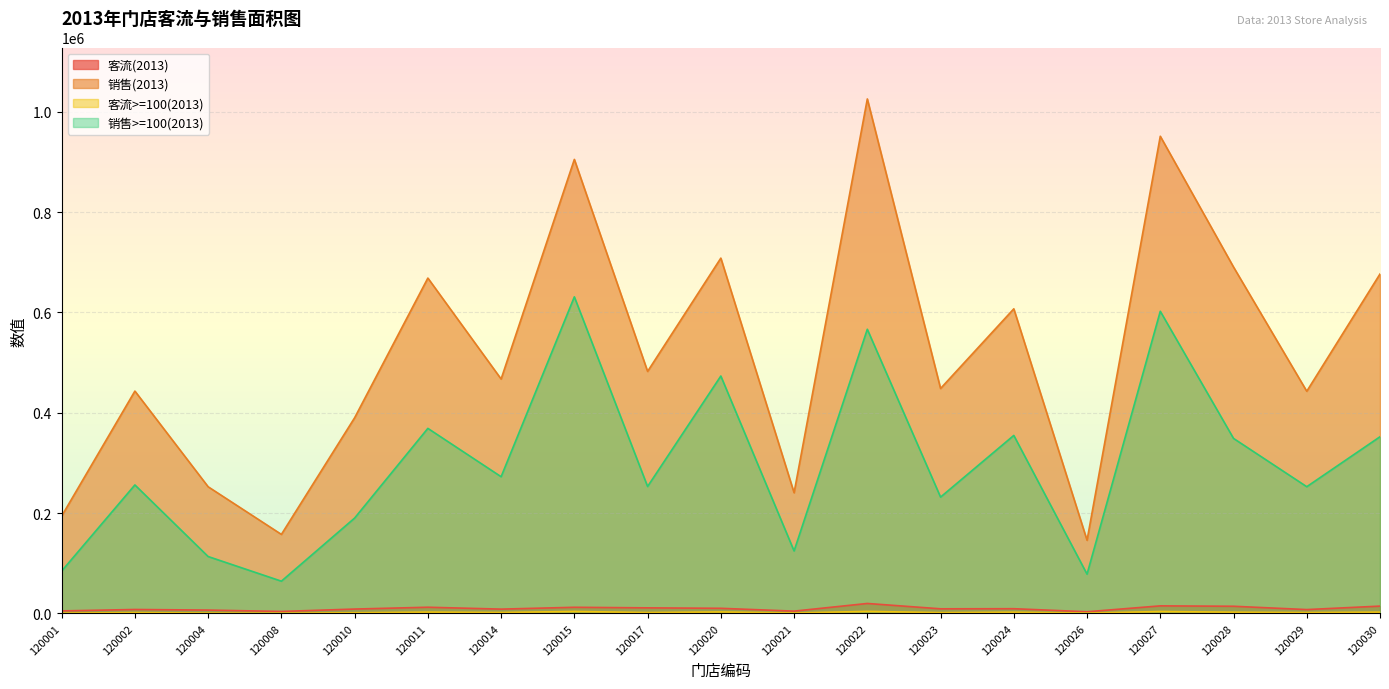

How many data points in 客流>=100(2013) are above 1712?

9